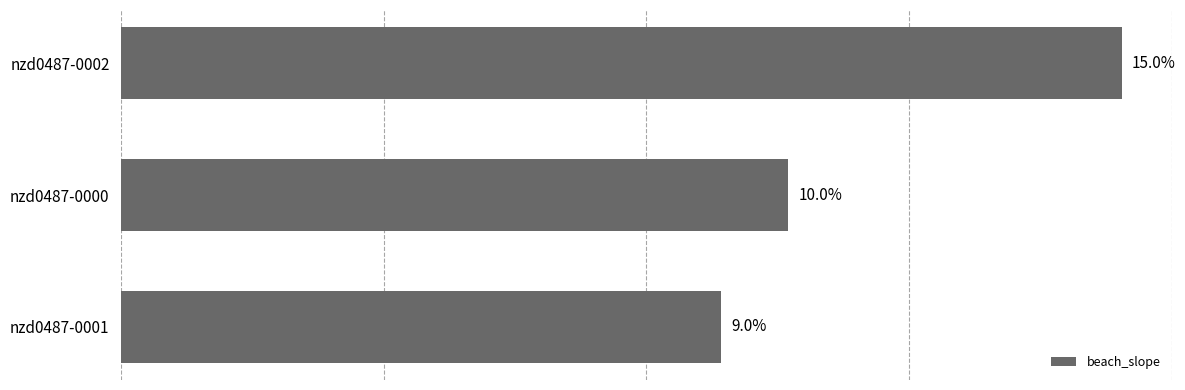

Does the chart contain any negative values?

No